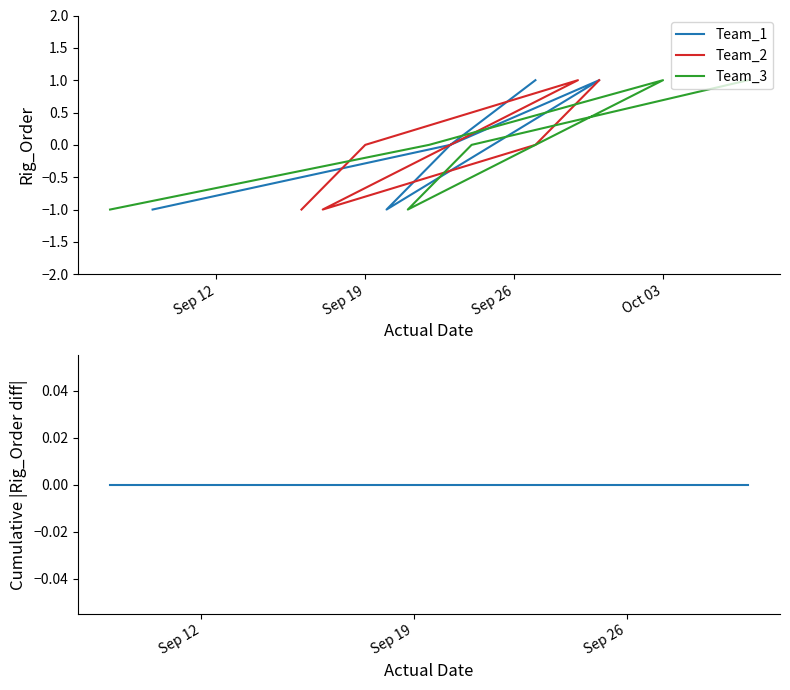

Reading left to right, extract all data points from this chart.

Team_1: -1	0	1	-1	0	1
Team_2: -1	0	1	-1	0	1
Team_3: -1	0	1	-1	0	1
|Team_1 - Team_2| cumulative: 0	0	0	0	0	0